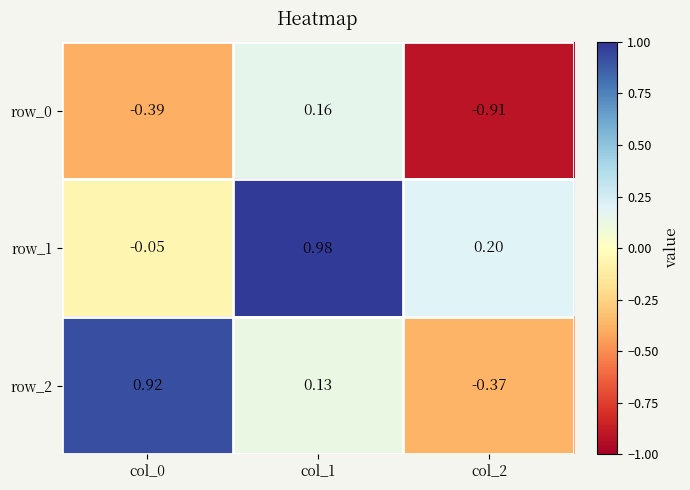

What is the difference between the maximum and second lowest values in the row_2 series?

0.8